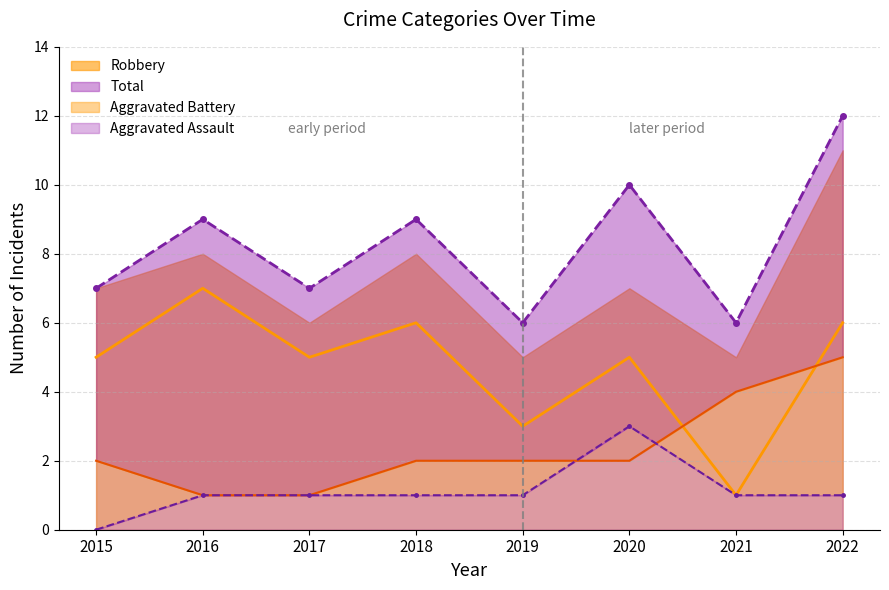

Reading left to right, list all the values displayed in this chart.

Aggravated Assault: 2015=0	2016=1	2017=1	2018=1	2019=1	2020=3	2021=1	2022=1
Aggravated Battery: 2015=2	2016=1	2017=1	2018=2	2019=2	2020=2	2021=4	2022=5
Robbery: 2015=5	2016=7	2017=5	2018=6	2019=3	2020=5	2021=1	2022=6
Total: 2015=7	2016=9	2017=7	2018=9	2019=6	2020=10	2021=6	2022=12